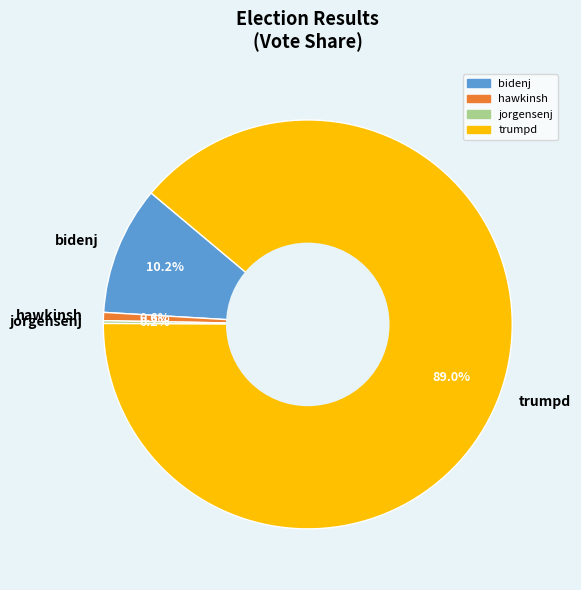

Is hawkinsh the majority of the pie?

No